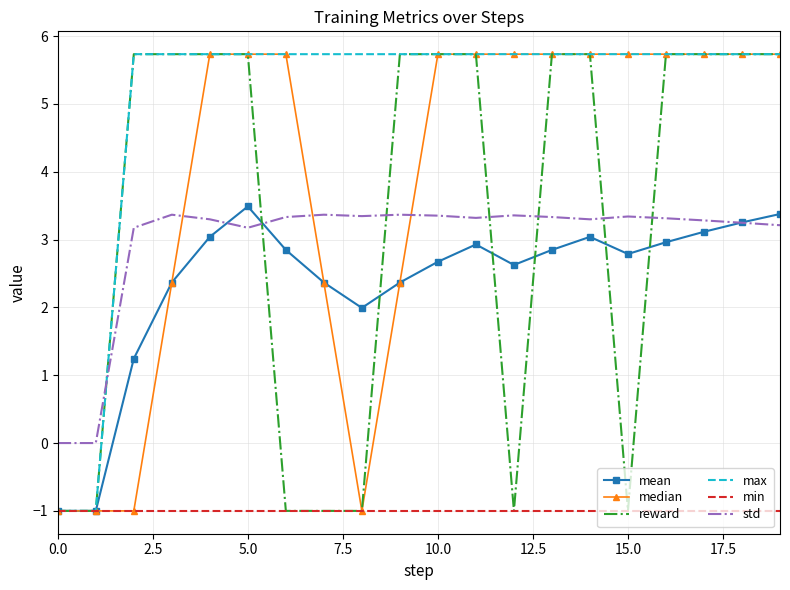

True or false: min and std cross at least once.

False